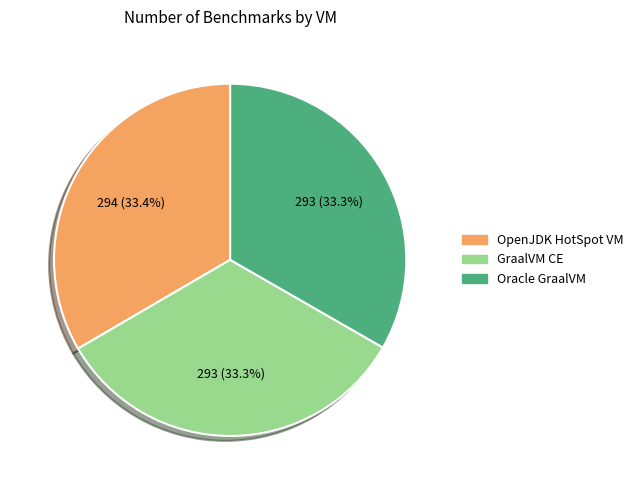

Do OpenJDK HotSpot VM and Oracle GraalVM together represent more than half of the pie?

Yes